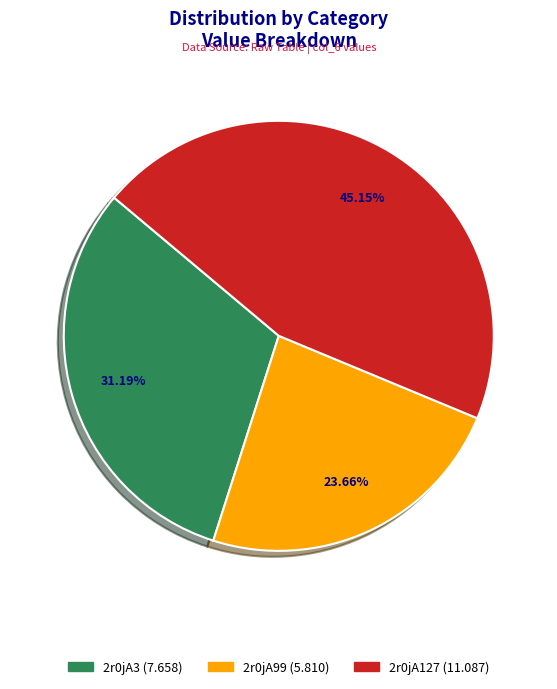

Does 2r0jA127 account for over 50% of the chart?

No